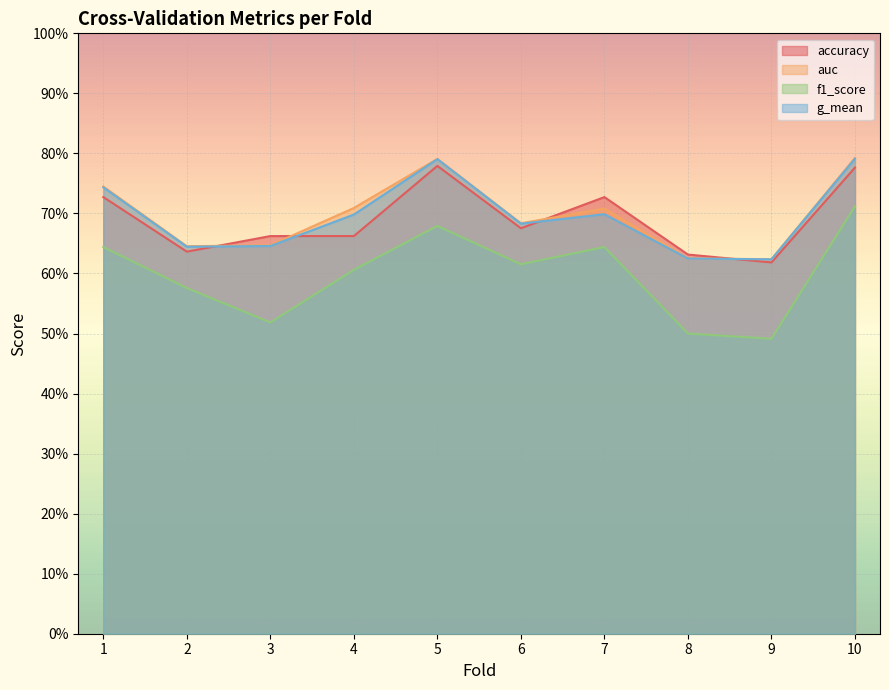

Reading left to right, what are all the values shown in this chart?

accuracy: 0.7	0.6	0.7	0.7	0.8	0.7	0.7	0.6	0.6	0.8
auc: 0.7	0.6	0.6	0.7	0.8	0.7	0.7	0.6	0.6	0.8
f1_score: 0.6	0.6	0.5	0.6	0.7	0.6	0.6	0.5	0.5	0.7
g_mean: 0.7	0.6	0.6	0.7	0.8	0.7	0.7	0.6	0.6	0.8